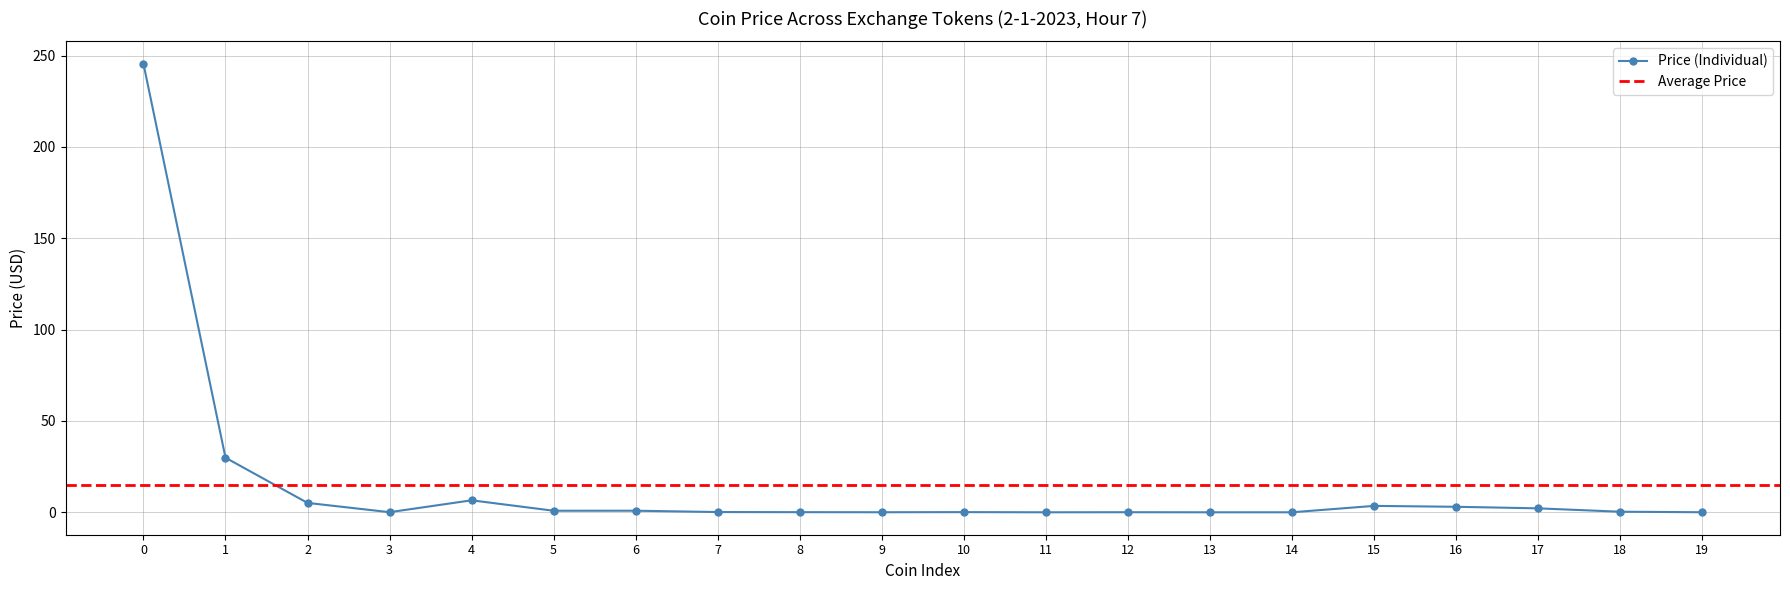

What is the approximate value at 4?

6.6